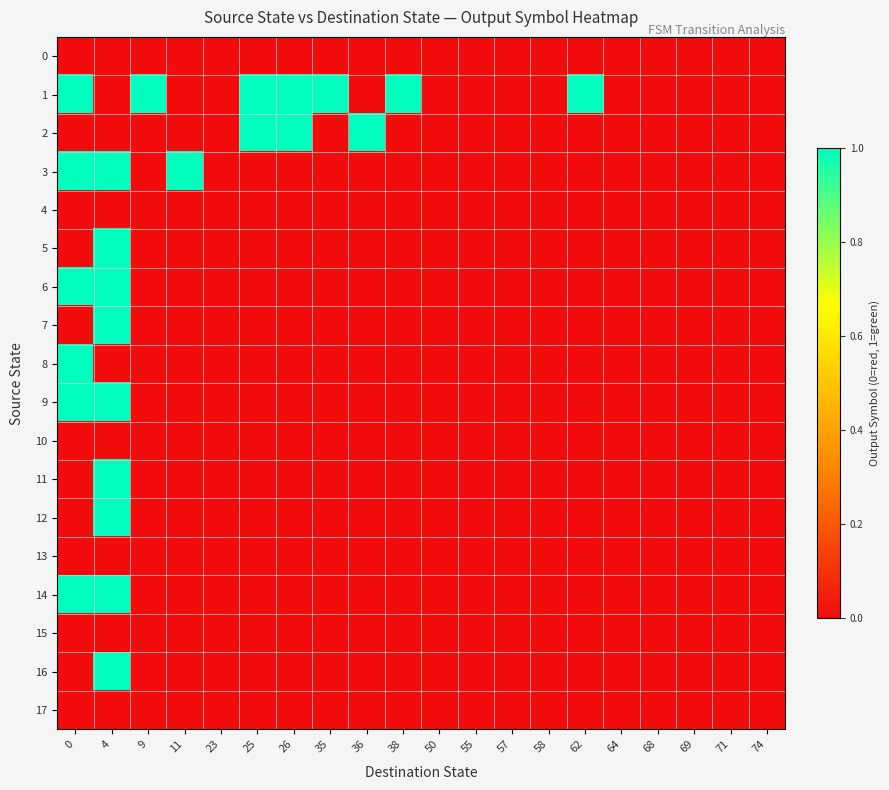

Reading left to right, transcribe all the data shown in this chart.

0: 0=0	4=0	9=0	11=0	23=0	25=0	26=0	35=0	36=0	38=0	50=0	55=0	57=0	58=0	62=0	64=0	68=0	69=0	71=0	74=0
1: 0=1	4=0	9=1	11=0	23=0	25=1	26=1	35=1	36=0	38=1	50=0	55=0	57=0	58=0	62=1	64=0	68=0	69=0	71=0	74=0
2: 0=0	4=0	9=0	11=0	23=0	25=1	26=1	35=0	36=1	38=0	50=0	55=0	57=0	58=0	62=0	64=0	68=0	69=0	71=0	74=0
3: 0=1	4=1	9=0	11=1	23=0	25=0	26=0	35=0	36=0	38=0	50=0	55=0	57=0	58=0	62=0	64=0	68=0	69=0	71=0	74=0
4: 0=0	4=0	9=0	11=0	23=0	25=0	26=0	35=0	36=0	38=0	50=0	55=0	57=0	58=0	62=0	64=0	68=0	69=0	71=0	74=0
5: 0=0	4=1	9=0	11=0	23=0	25=0	26=0	35=0	36=0	38=0	50=0	55=0	57=0	58=0	62=0	64=0	68=0	69=0	71=0	74=0
6: 0=1	4=1	9=0	11=0	23=0	25=0	26=0	35=0	36=0	38=0	50=0	55=0	57=0	58=0	62=0	64=0	68=0	69=0	71=0	74=0
7: 0=0	4=1	9=0	11=0	23=0	25=0	26=0	35=0	36=0	38=0	50=0	55=0	57=0	58=0	62=0	64=0	68=0	69=0	71=0	74=0
8: 0=1	4=0	9=0	11=0	23=0	25=0	26=0	35=0	36=0	38=0	50=0	55=0	57=0	58=0	62=0	64=0	68=0	69=0	71=0	74=0
9: 0=1	4=1	9=0	11=0	23=0	25=0	26=0	35=0	36=0	38=0	50=0	55=0	57=0	58=0	62=0	64=0	68=0	69=0	71=0	74=0
10: 0=0	4=0	9=0	11=0	23=0	25=0	26=0	35=0	36=0	38=0	50=0	55=0	57=0	58=0	62=0	64=0	68=0	69=0	71=0	74=0
11: 0=0	4=1	9=0	11=0	23=0	25=0	26=0	35=0	36=0	38=0	50=0	55=0	57=0	58=0	62=0	64=0	68=0	69=0	71=0	74=0
12: 0=0	4=1	9=0	11=0	23=0	25=0	26=0	35=0	36=0	38=0	50=0	55=0	57=0	58=0	62=0	64=0	68=0	69=0	71=0	74=0
13: 0=0	4=0	9=0	11=0	23=0	25=0	26=0	35=0	36=0	38=0	50=0	55=0	57=0	58=0	62=0	64=0	68=0	69=0	71=0	74=0
14: 0=1	4=1	9=0	11=0	23=0	25=0	26=0	35=0	36=0	38=0	50=0	55=0	57=0	58=0	62=0	64=0	68=0	69=0	71=0	74=0
15: 0=0	4=0	9=0	11=0	23=0	25=0	26=0	35=0	36=0	38=0	50=0	55=0	57=0	58=0	62=0	64=0	68=0	69=0	71=0	74=0
16: 0=0	4=1	9=0	11=0	23=0	25=0	26=0	35=0	36=0	38=0	50=0	55=0	57=0	58=0	62=0	64=0	68=0	69=0	71=0	74=0
17: 0=0	4=0	9=0	11=0	23=0	25=0	26=0	35=0	36=0	38=0	50=0	55=0	57=0	58=0	62=0	64=0	68=0	69=0	71=0	74=0